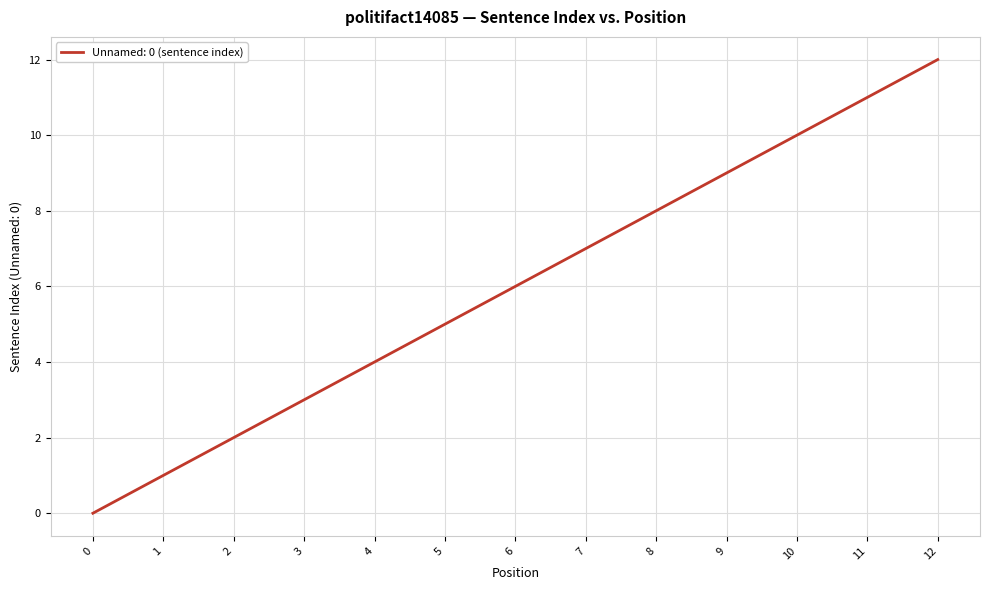

What is the greatest value displayed?

12